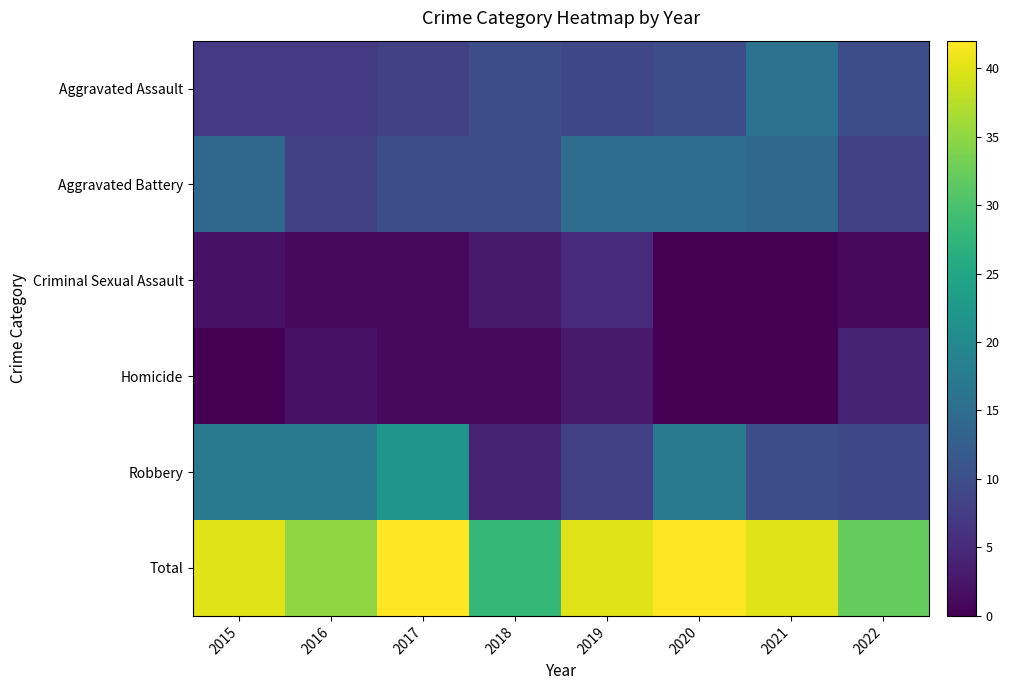

At which category is the sum across all series the highest?

2017